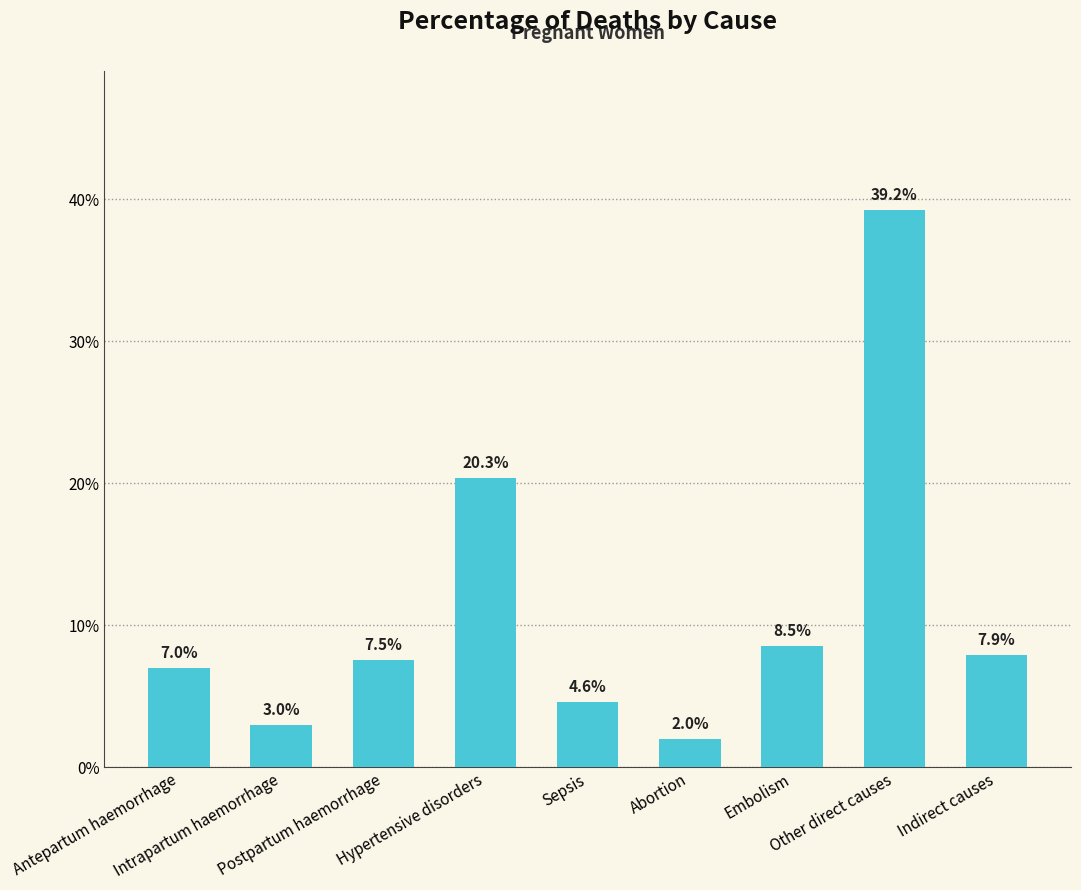

Does the chart contain any negative values?

No